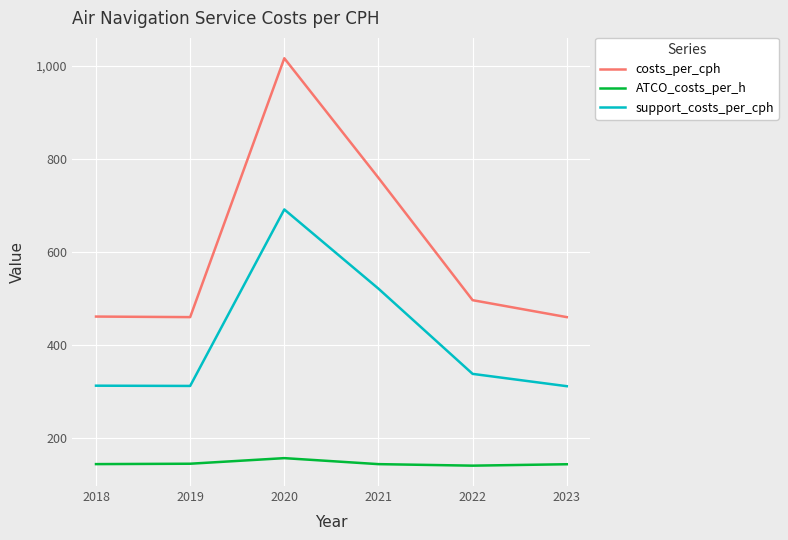

Is it true that support_costs_per_cph equals 119.8 at 2019?

False